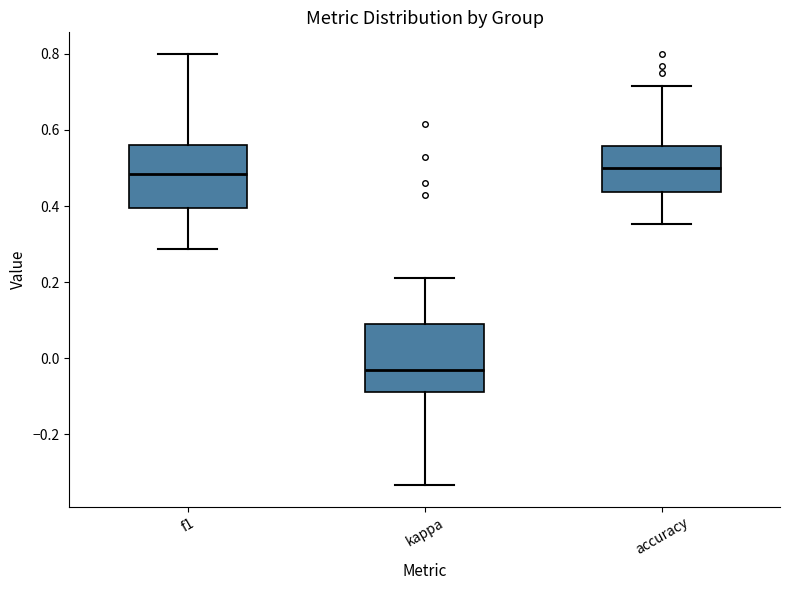

Where is the upper edge of the box for f1 on the y-axis? The values are not printed on the chart, so give them approximately, as read against the axis.

0.56